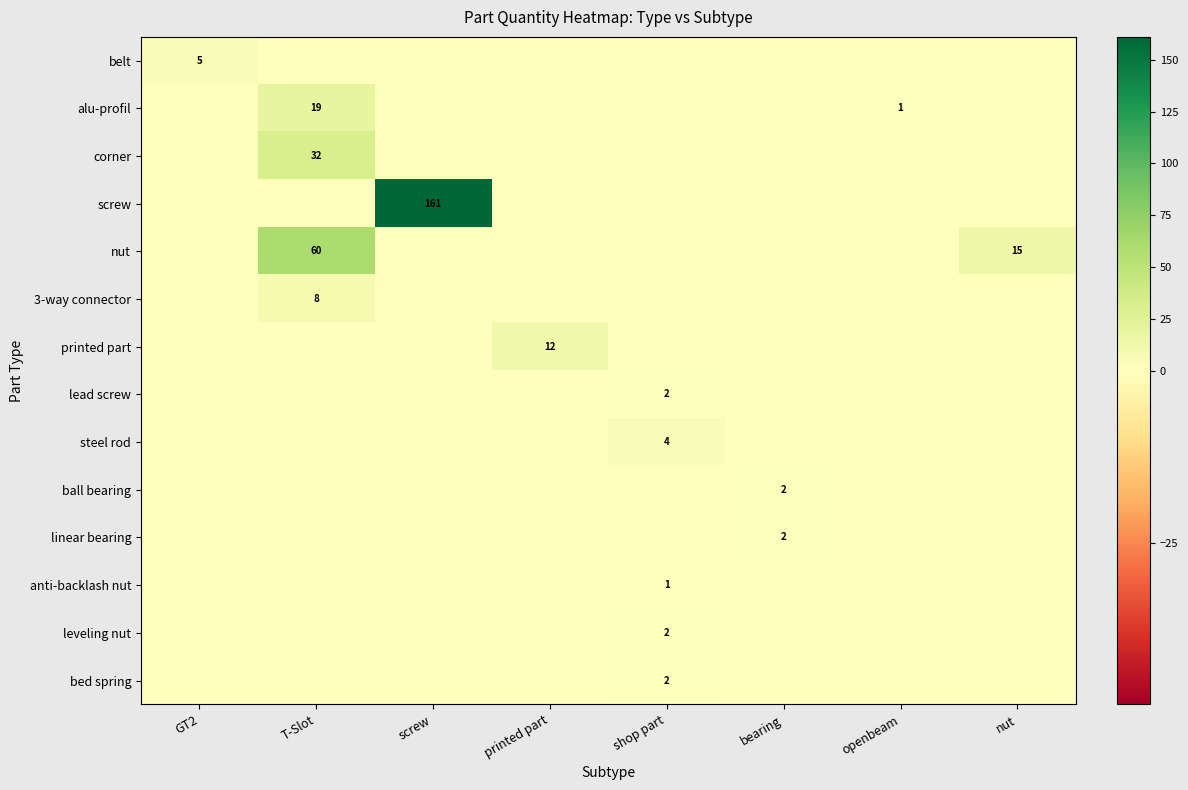

What is the total value across all series at T-Slot?

119